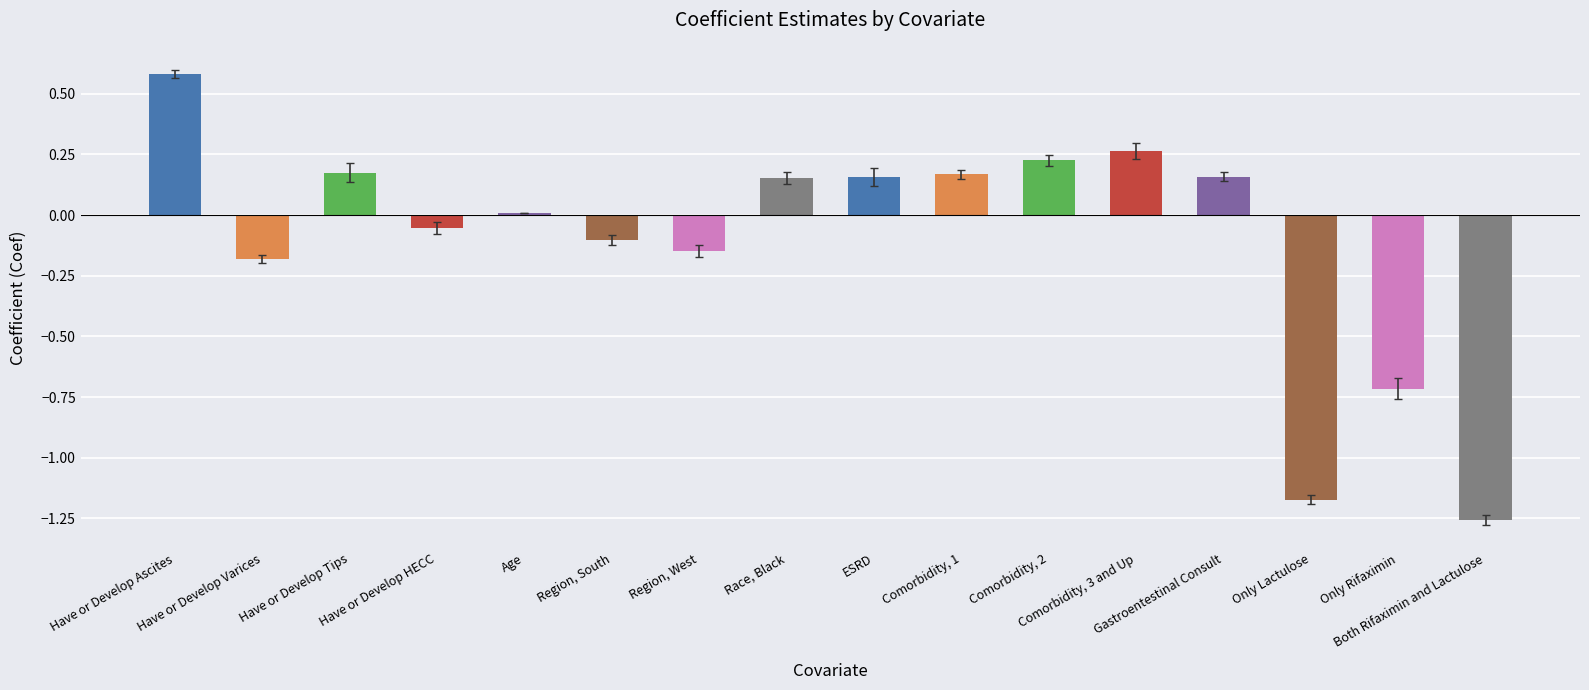

How many categories are shown in the chart?

16